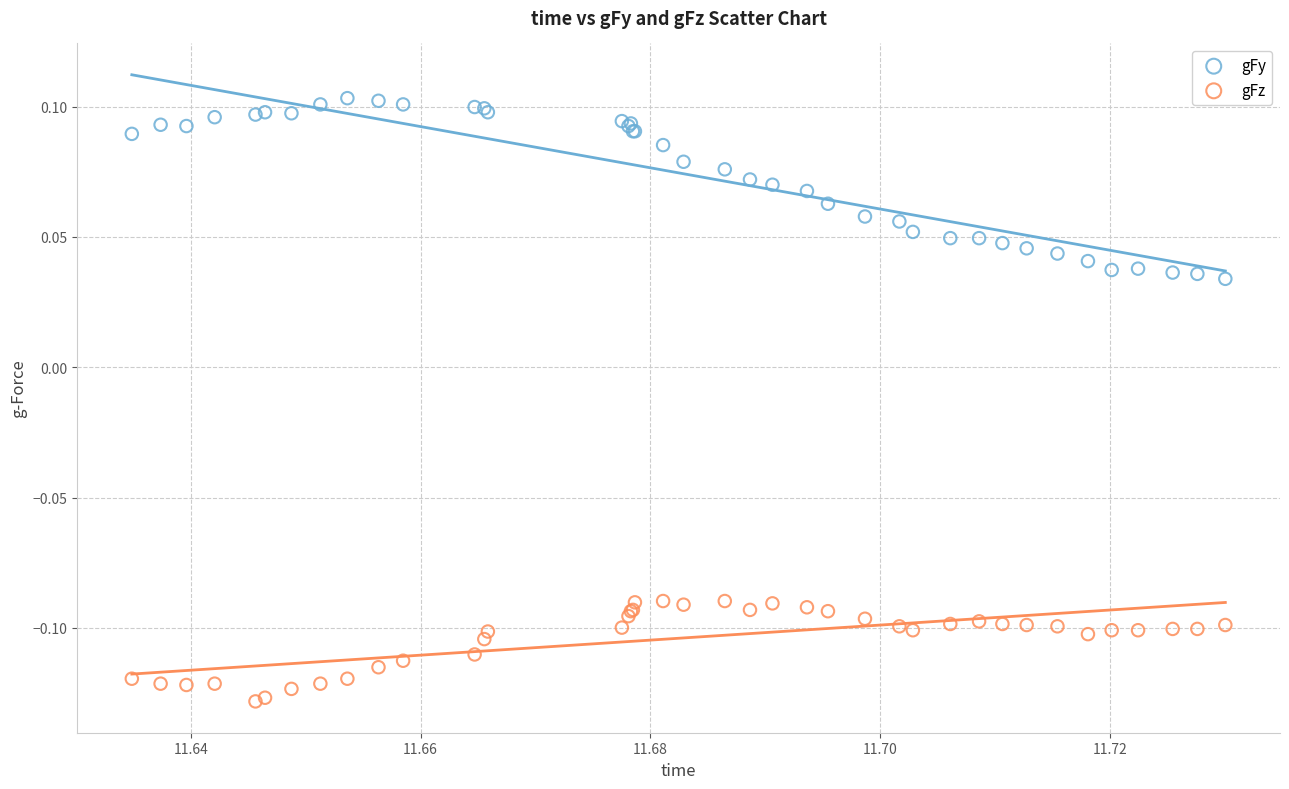

Which series has the largest Y range (max minus min)?

gFy